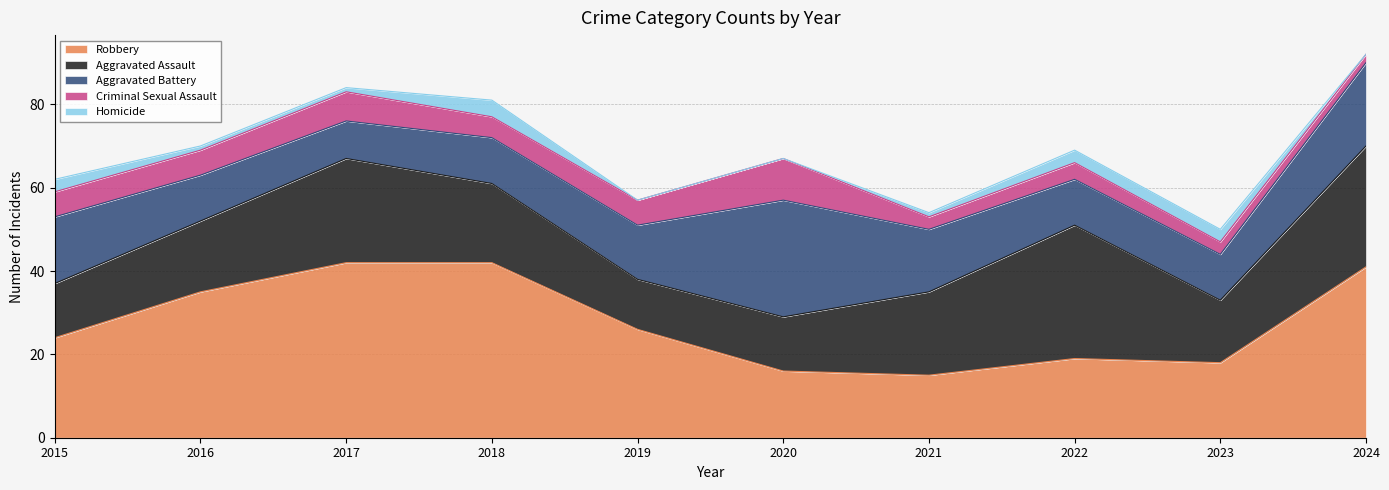

Does the chart have visible grid lines?

Yes